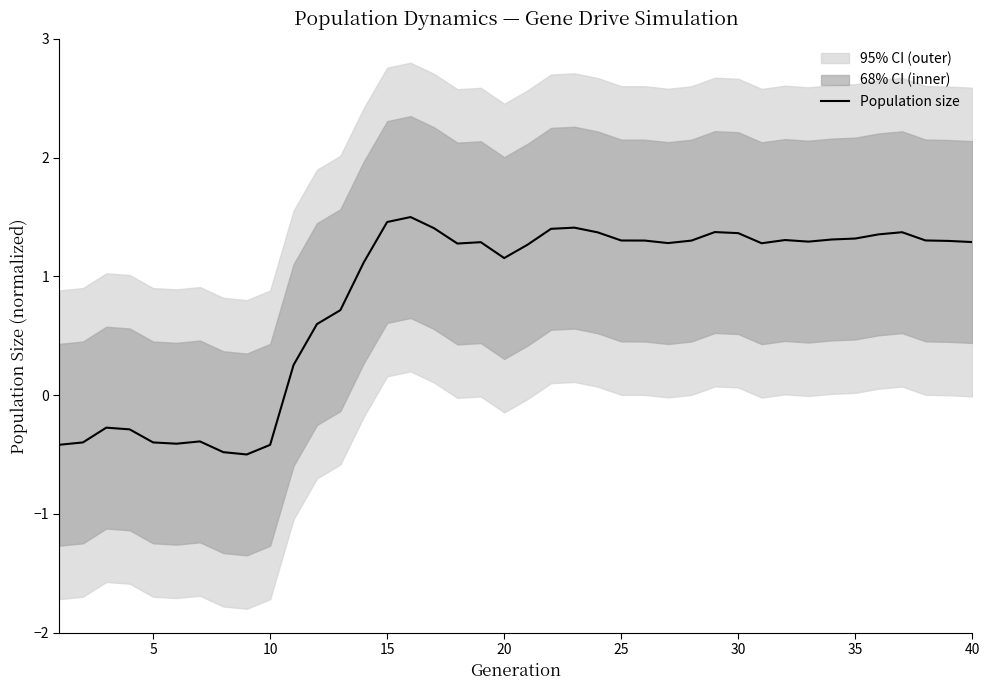

The Population size series shows 1.8 at 25. True or false?

False